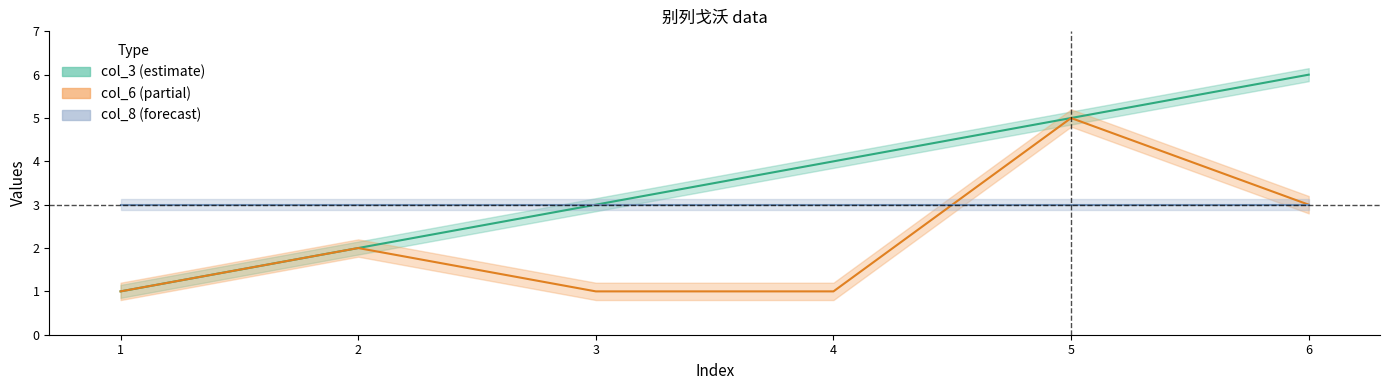

The col_3 series shows 1 at 4. True or false?

False